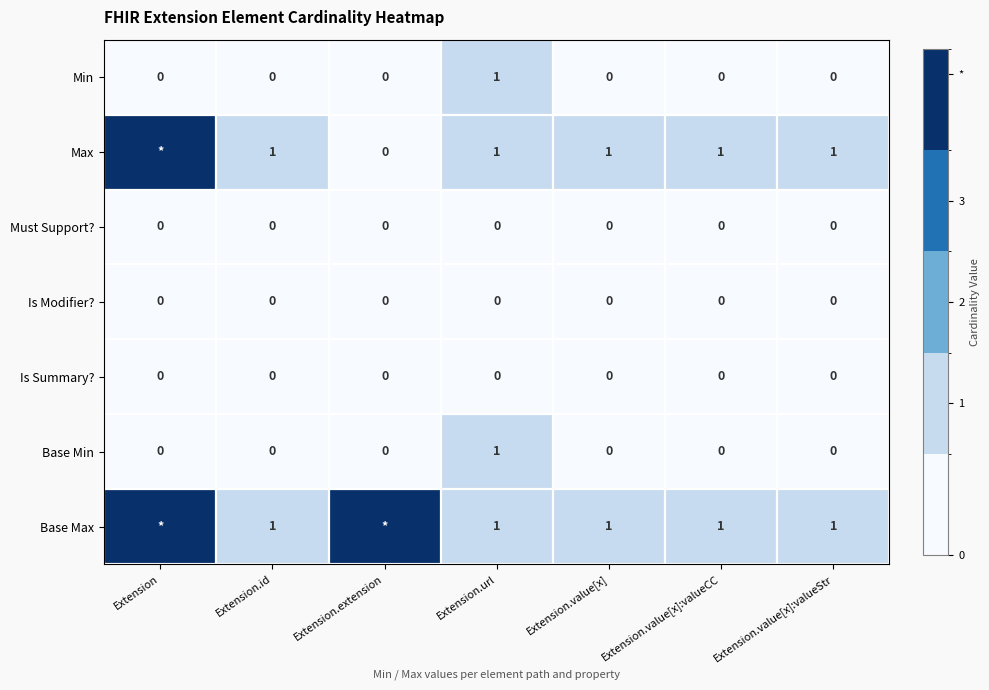

Which category has the highest value in the Min series?

Extension.url